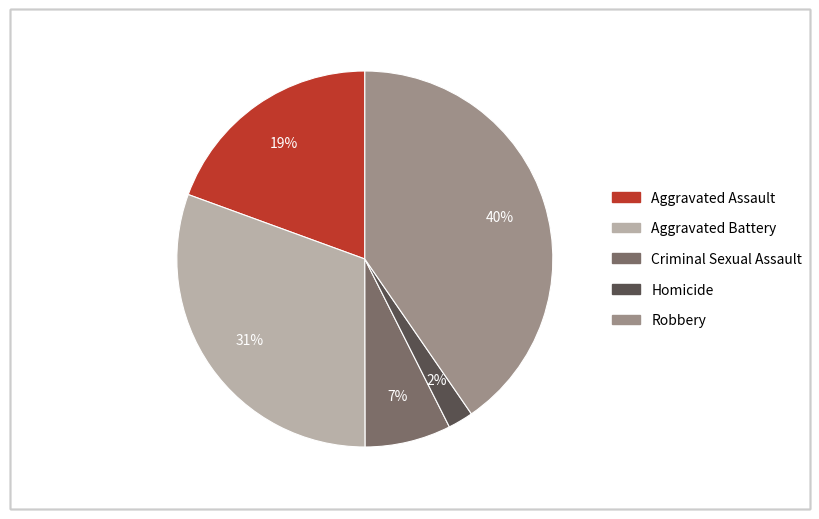

Do Criminal Sexual Assault and Aggravated Battery together represent more than half of the pie?

No